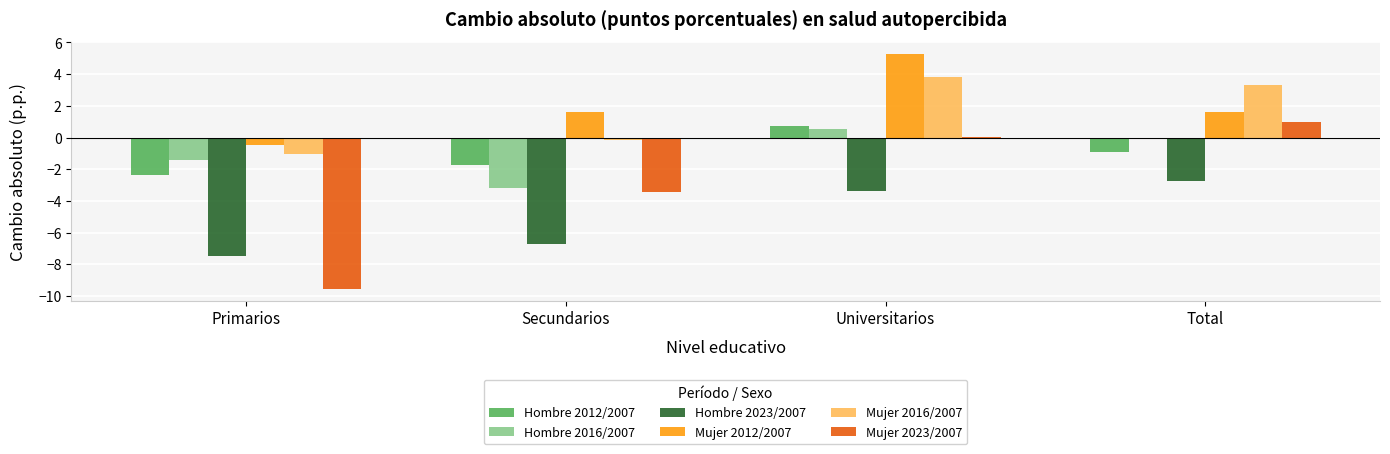

At which category is the sum across all series the highest?

Universitarios